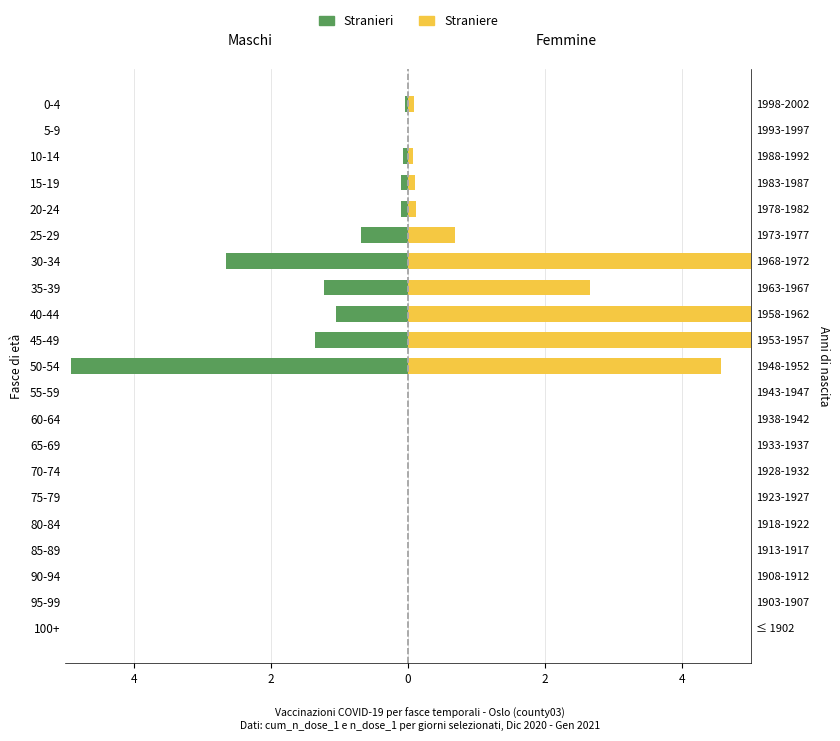

Rank the series at 50-54 from highest to lowest value.

Straniere, Stranieri